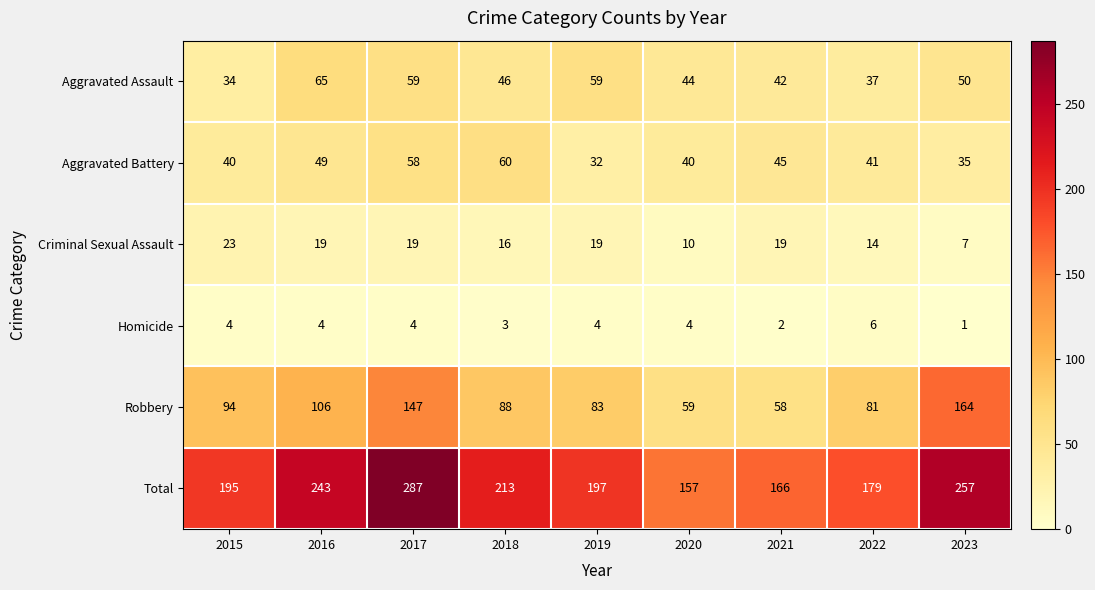

Which series has the largest range (max minus min)?

Total